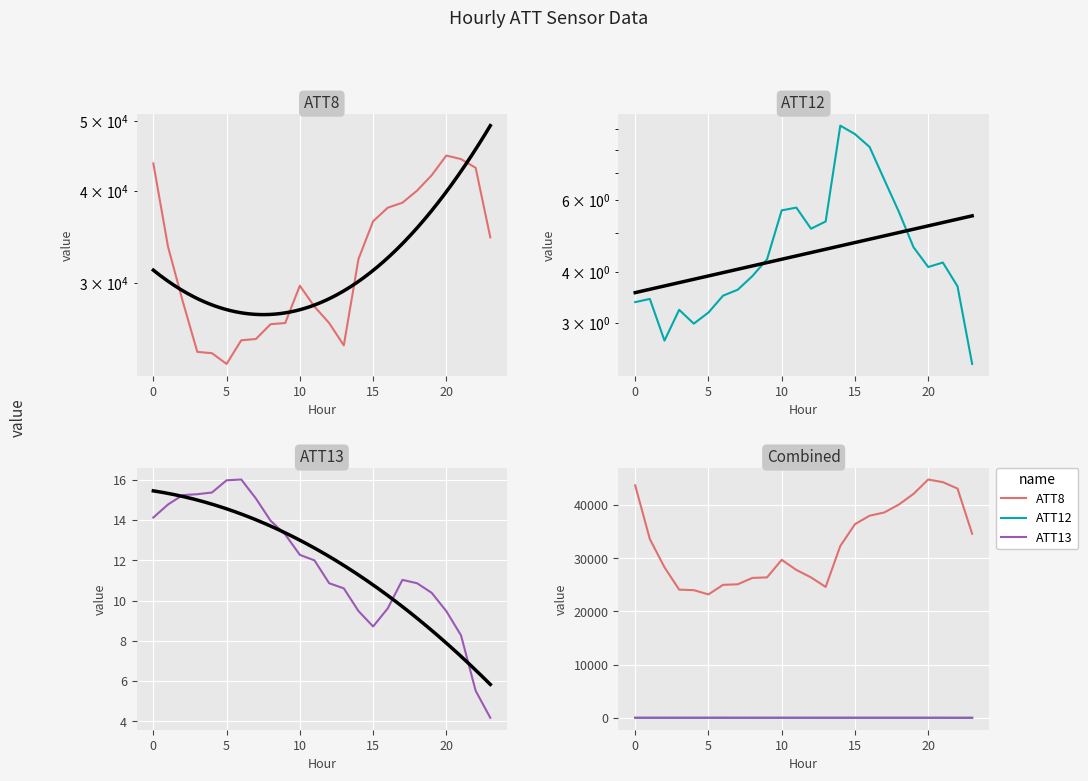

Count the number of data series in this chart.

3